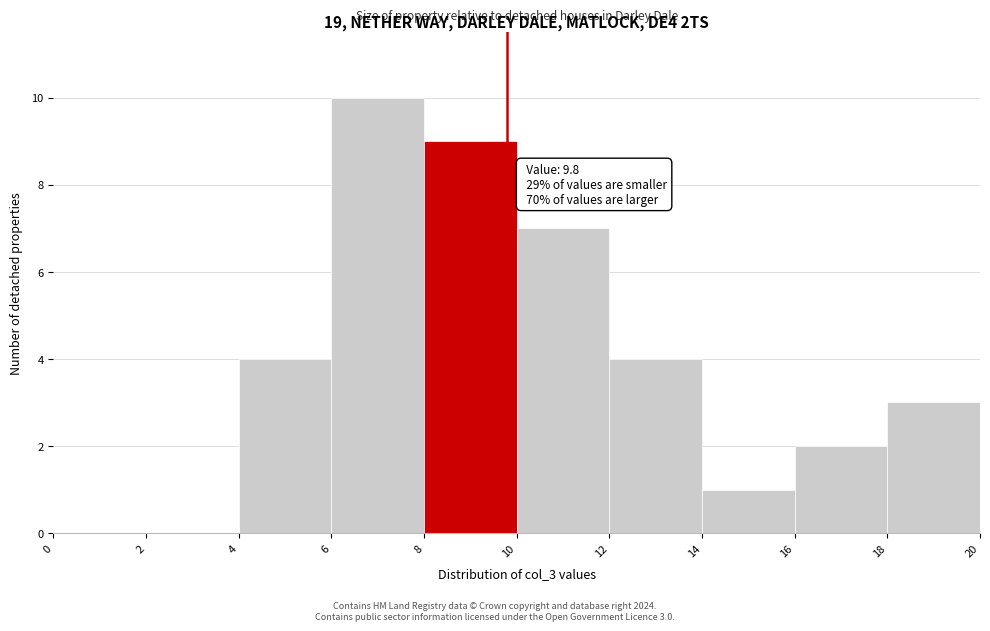

Over which range of the x-axis is the bar tallest?

6 to 8